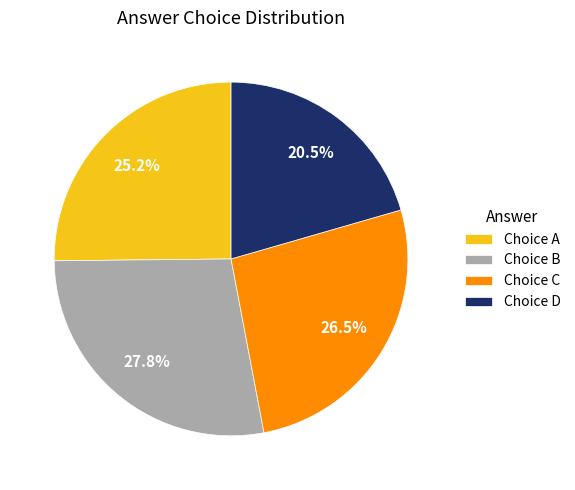

What percentage is NOT represented by Choice A?

74.8%